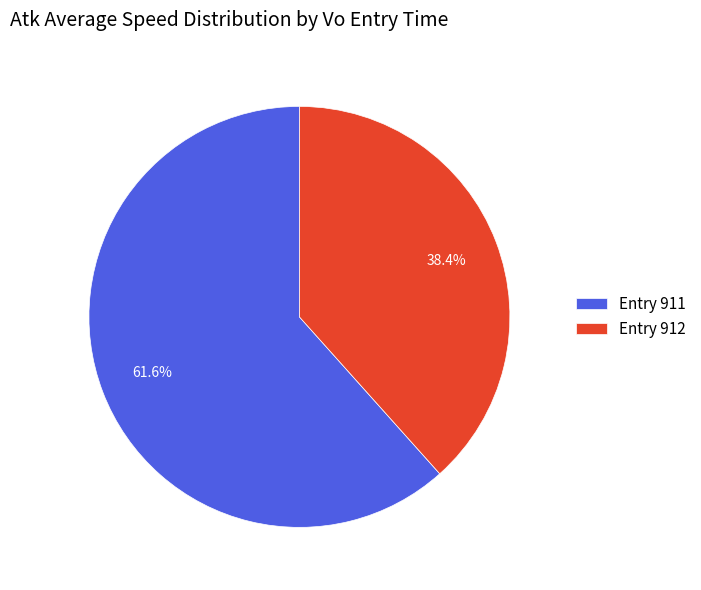

Combined, do Entry 911 and Entry 912 account for over 50%?

Yes